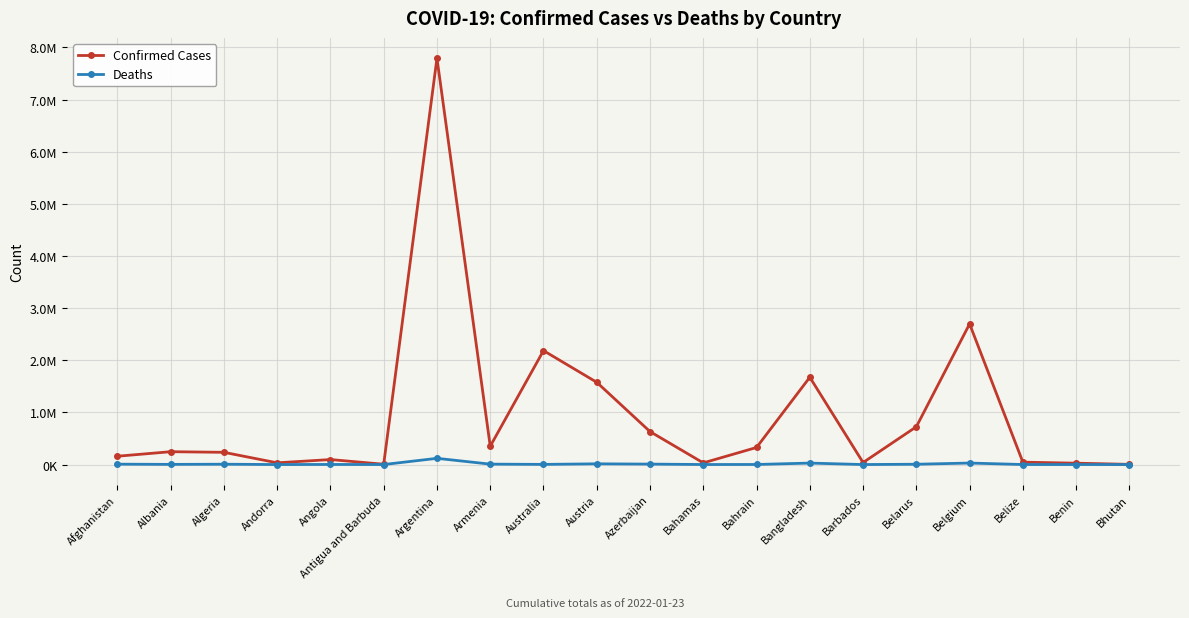

What are all the series names shown in the legend?

Confirmed Cases, Deaths